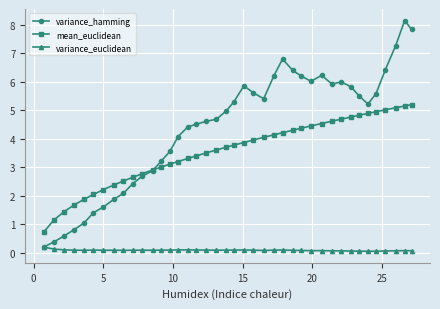

List the series in order of their overall mean, lowest first.

variance_euclidean, mean_euclidean, variance_hamming